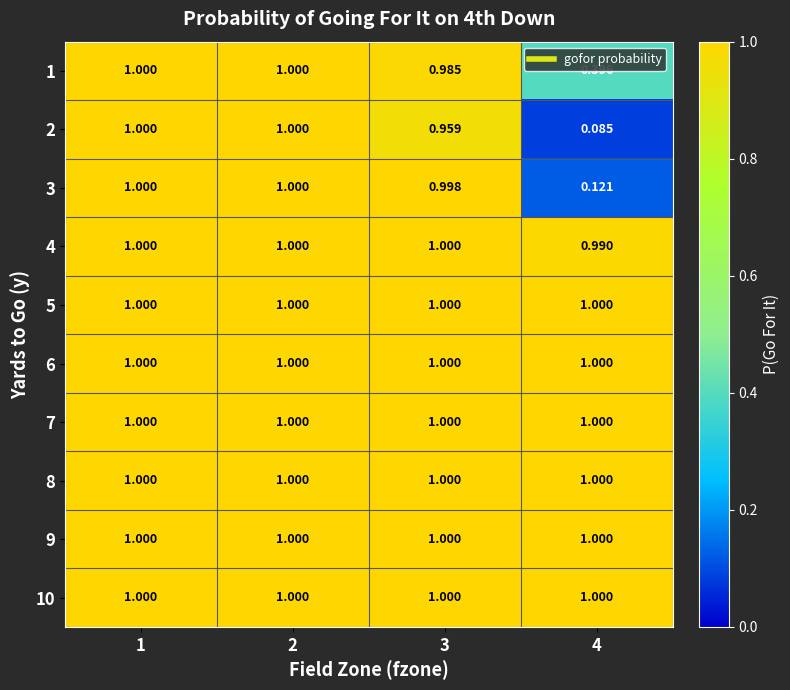

How many distinct data groups are displayed?

10